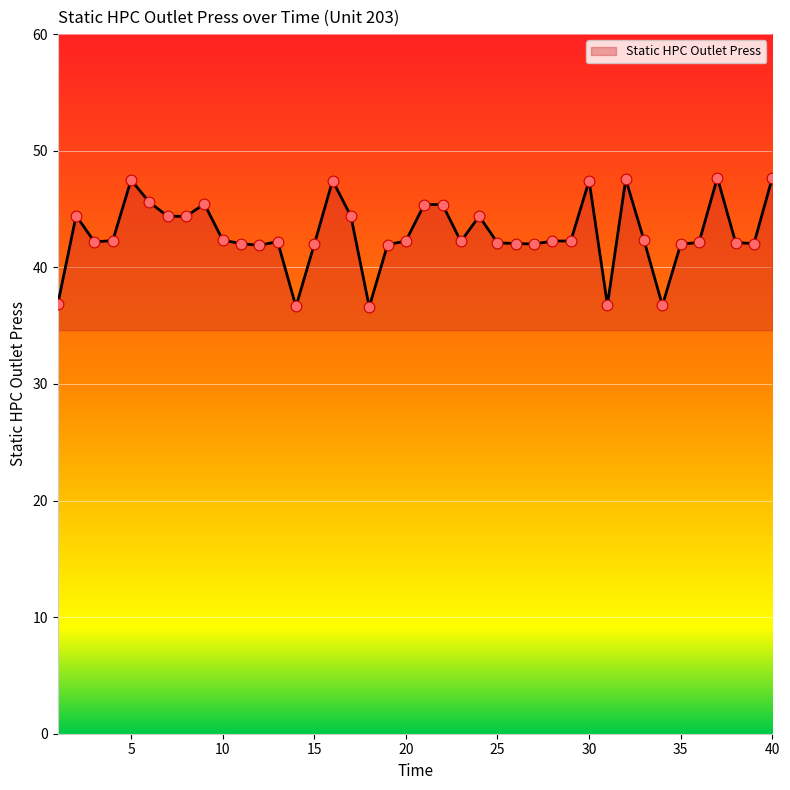

What is the maximum value shown in the chart?

47.7